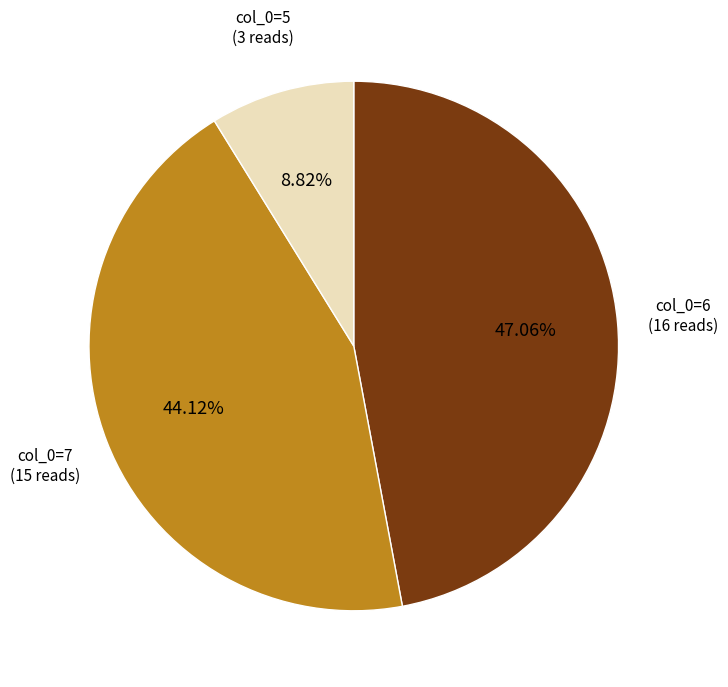

Is there any slice that represents more than half of the pie?

No